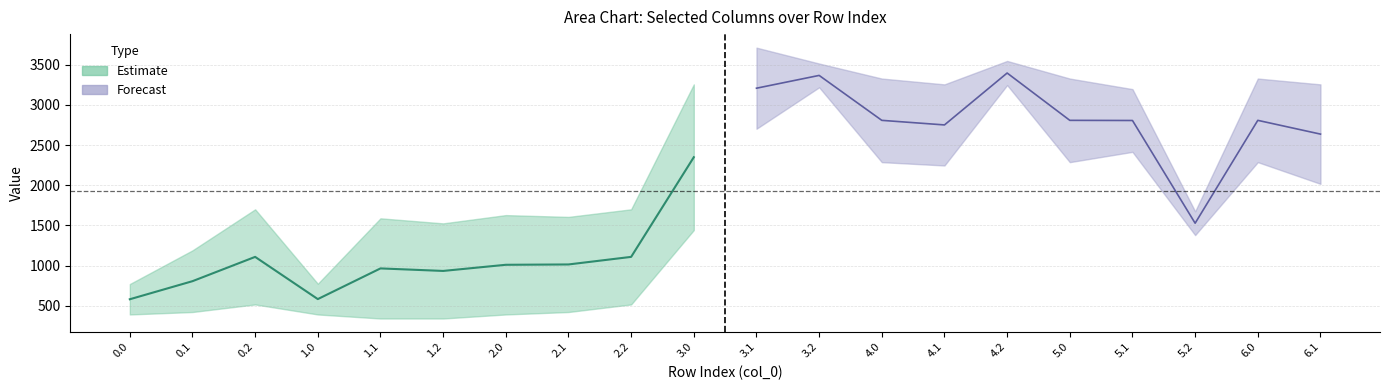

True or false: col_21 has a value of 1736.4 at 1.2.

False